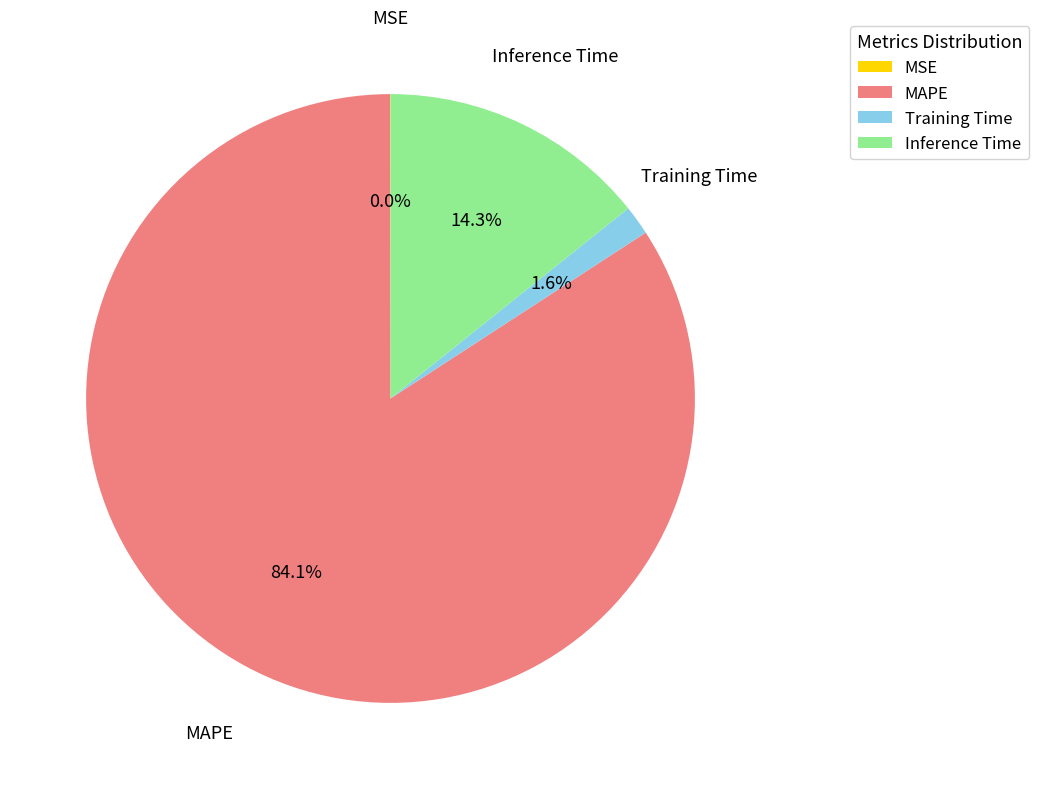

Is MAPE the majority of the pie?

Yes